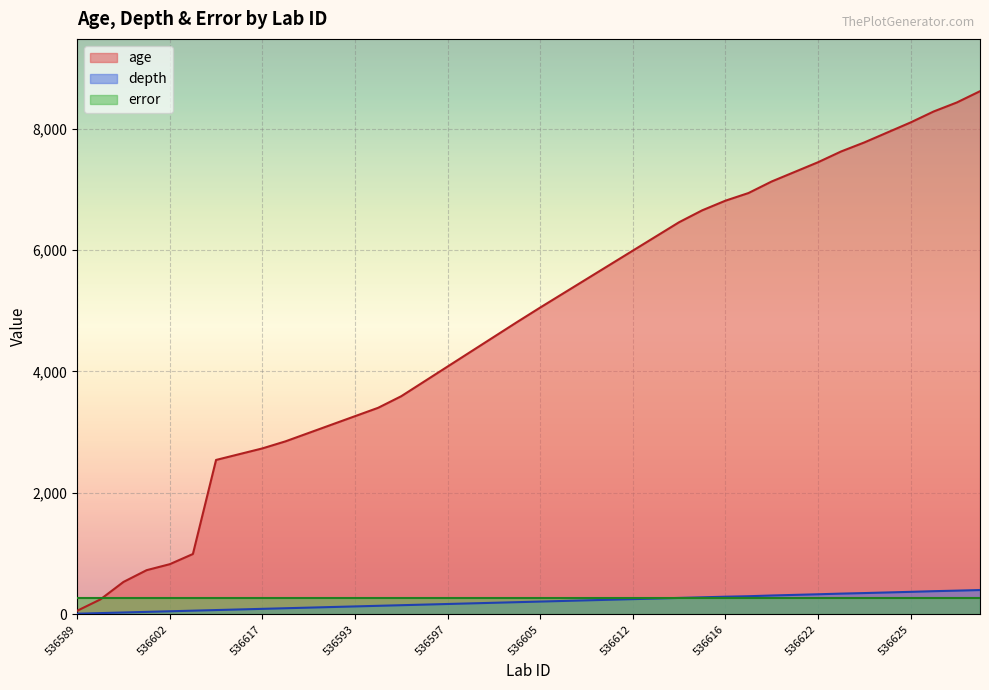

How many lines are shown in the chart?

3